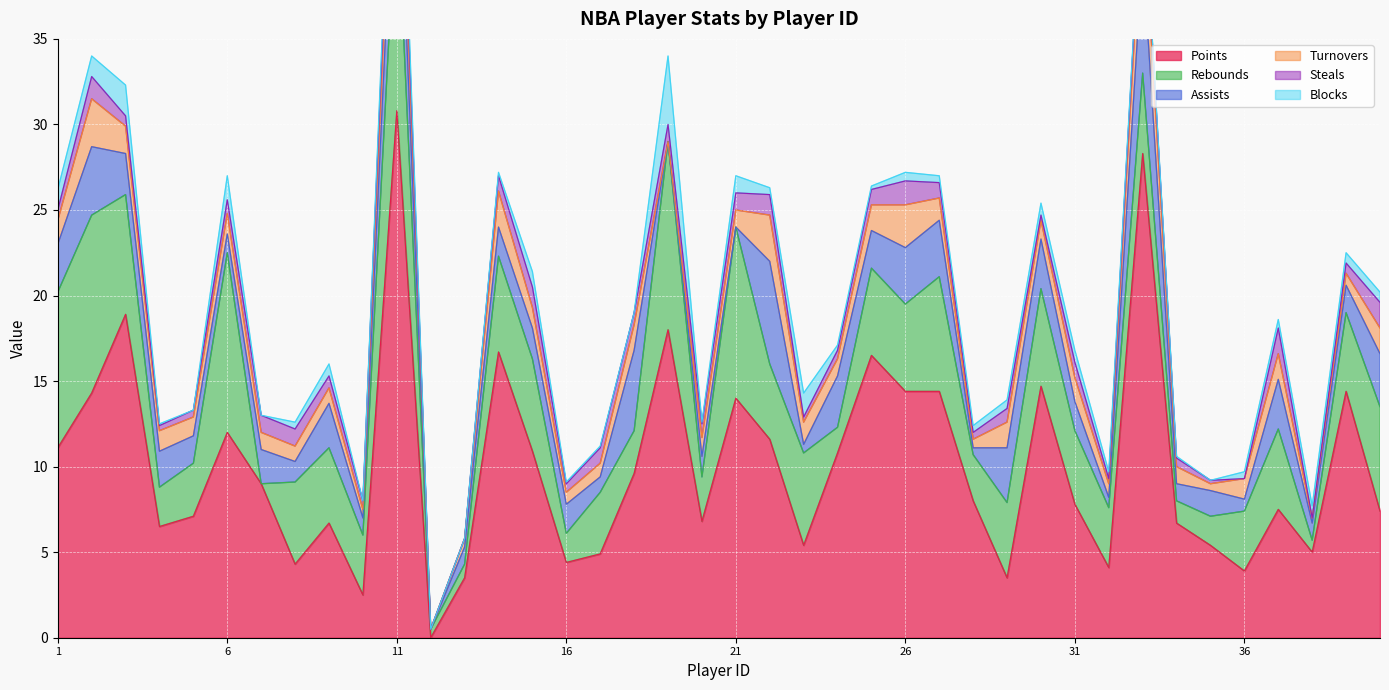

Between 19 and 40, which series saw the biggest shift?

points